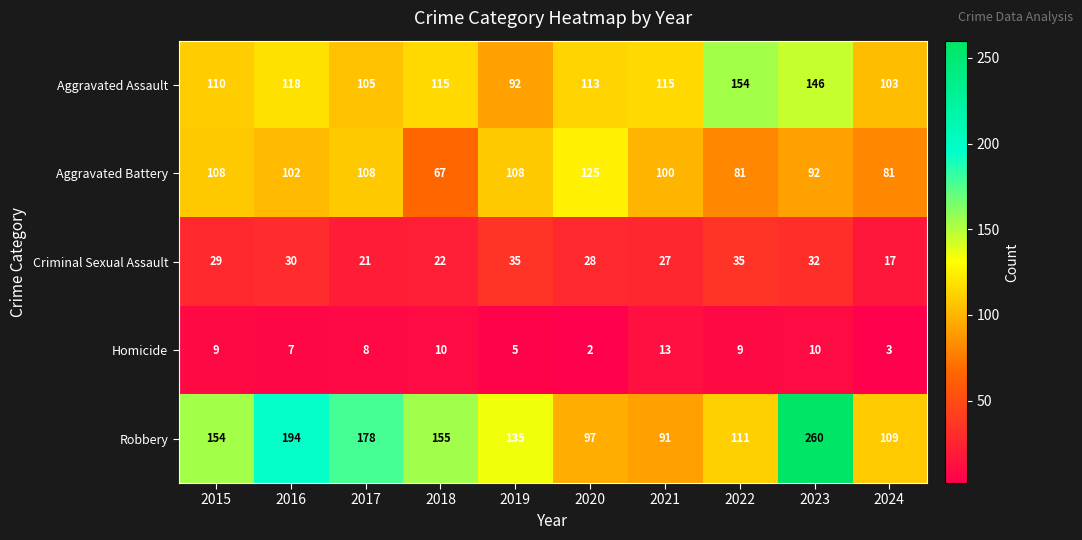

Is it true that Robbery equals 315 at 2017?

False